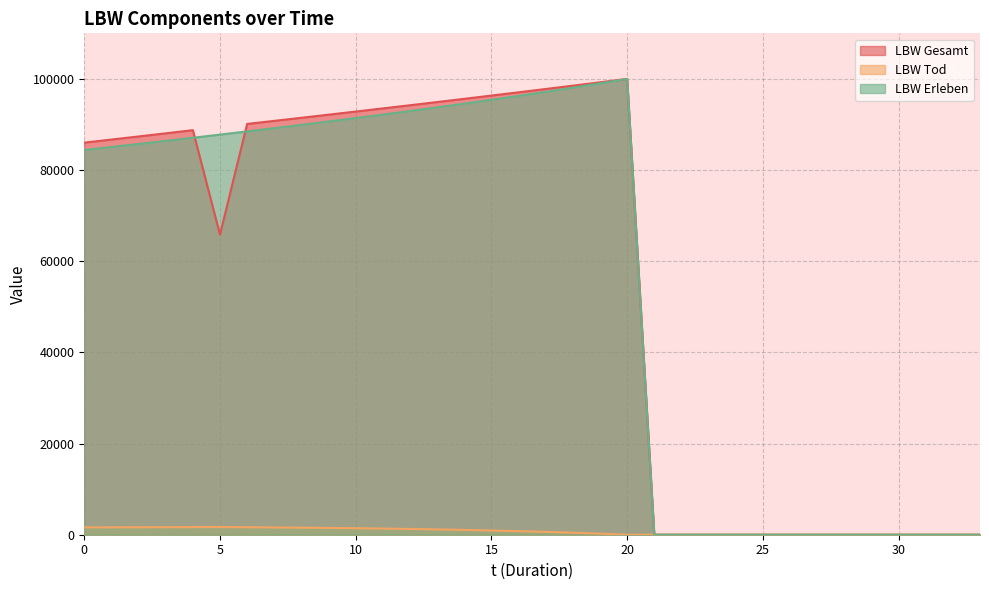

How many categories are shown in the chart?

34